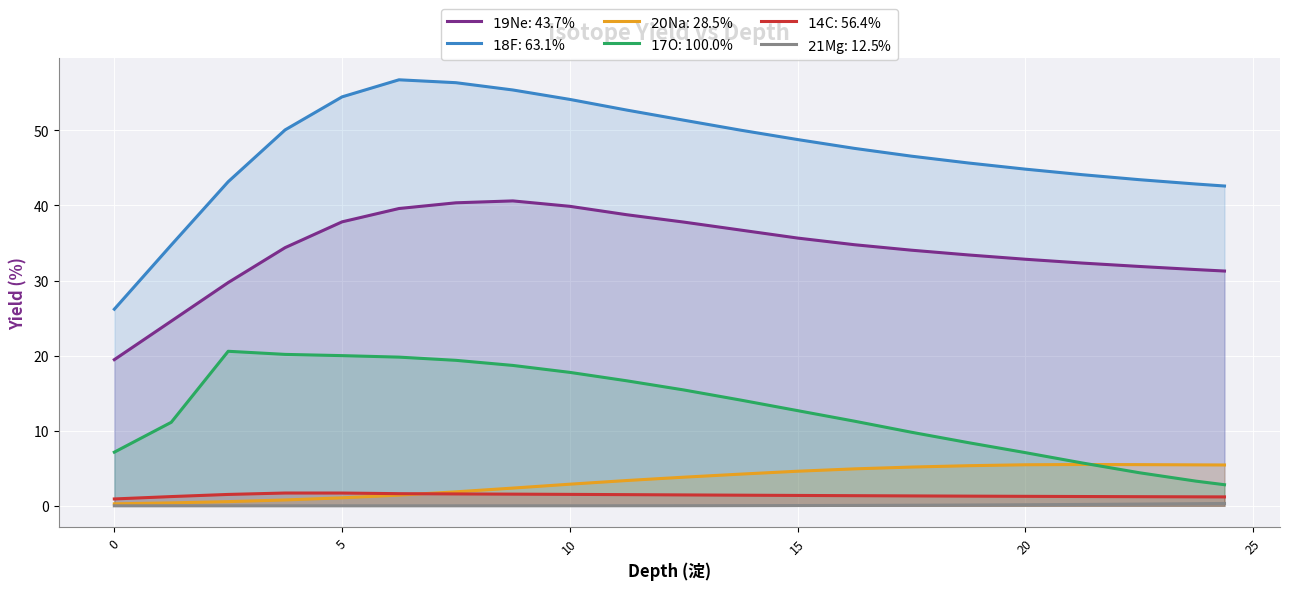

True or false: $19$Ne: 43.7% and $17$O: 100.0% intersect in this chart.

False